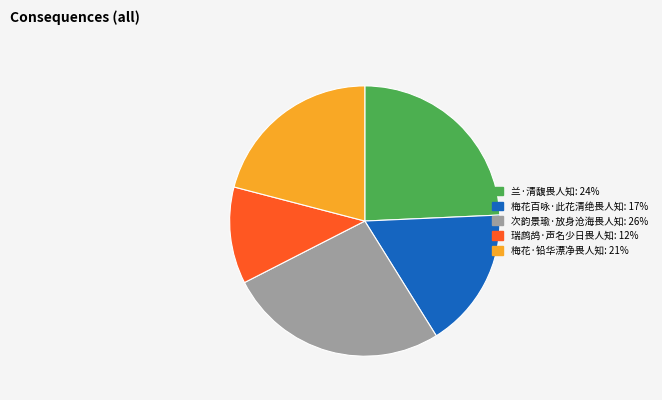

Which category has the smallest portion of the pie?

瑞鹧鸪·声名少日畏人知